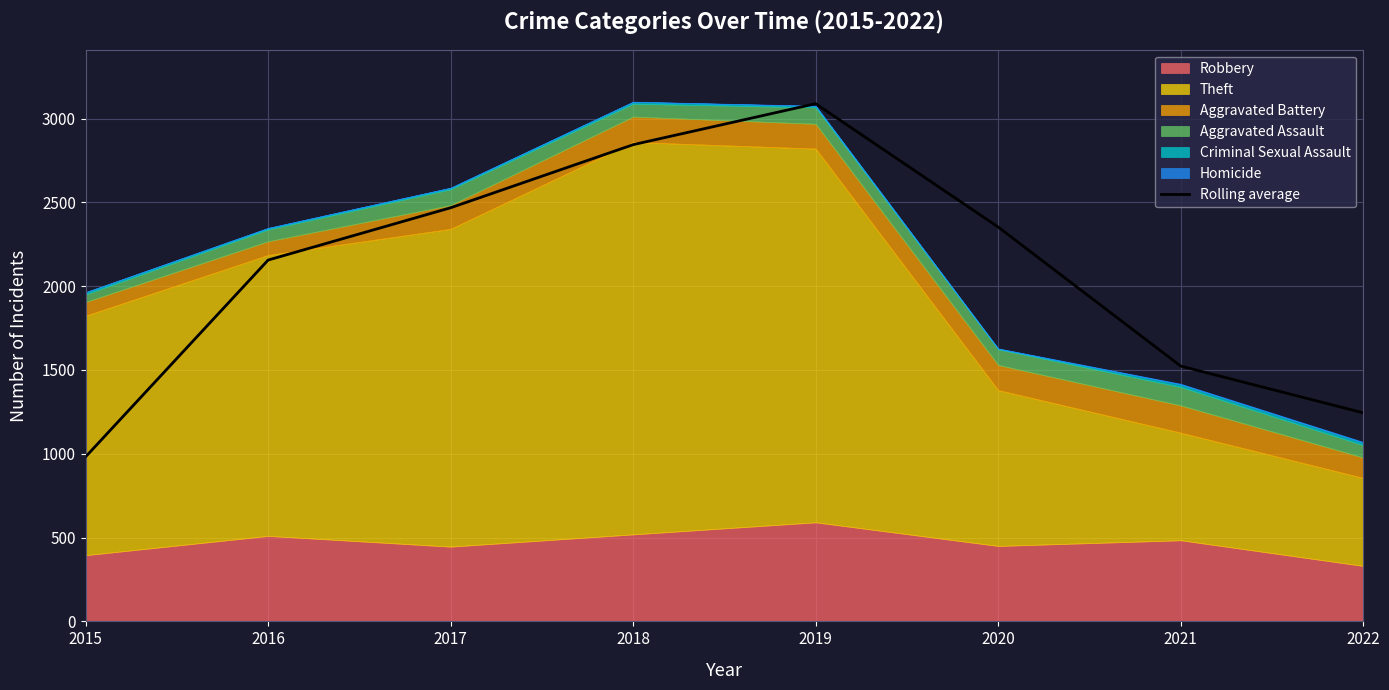

What is the value of the 6th point from the left?

2353.0